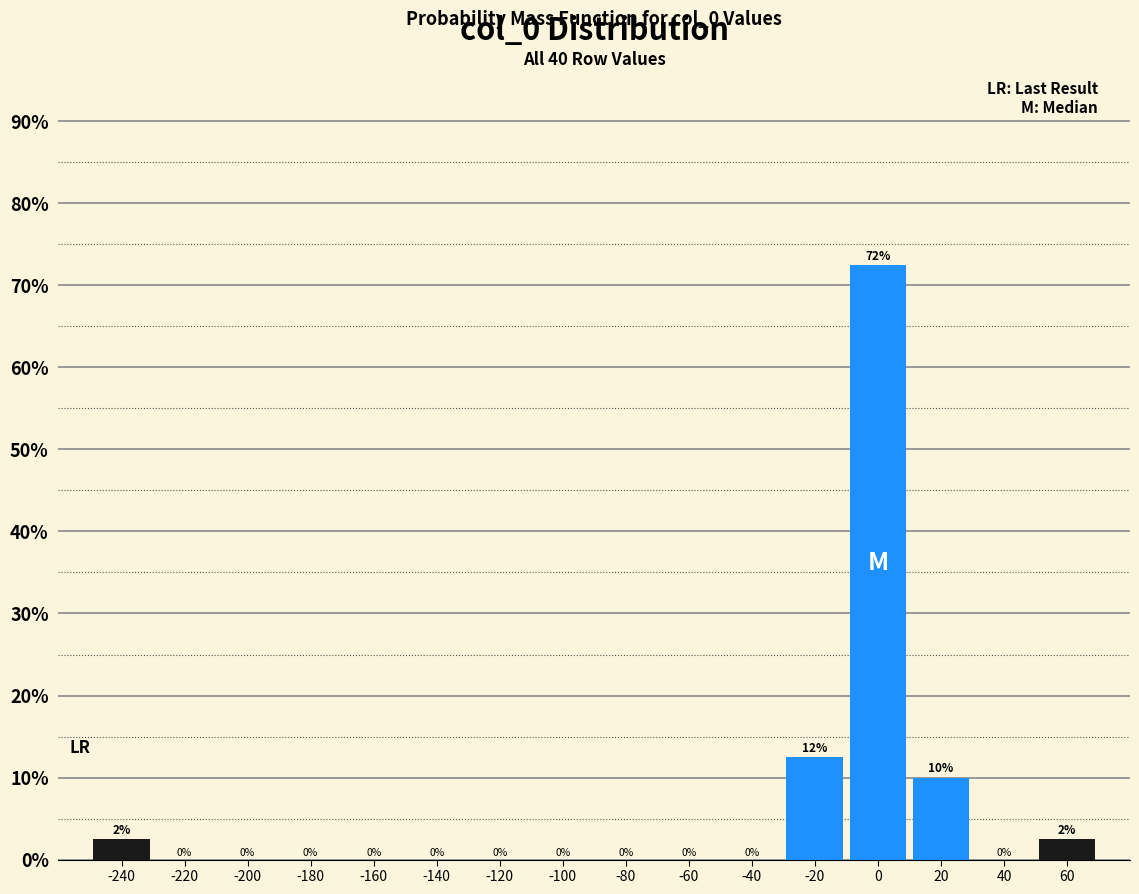

Which range on the x-axis has the tallest bar?

-10 to 10